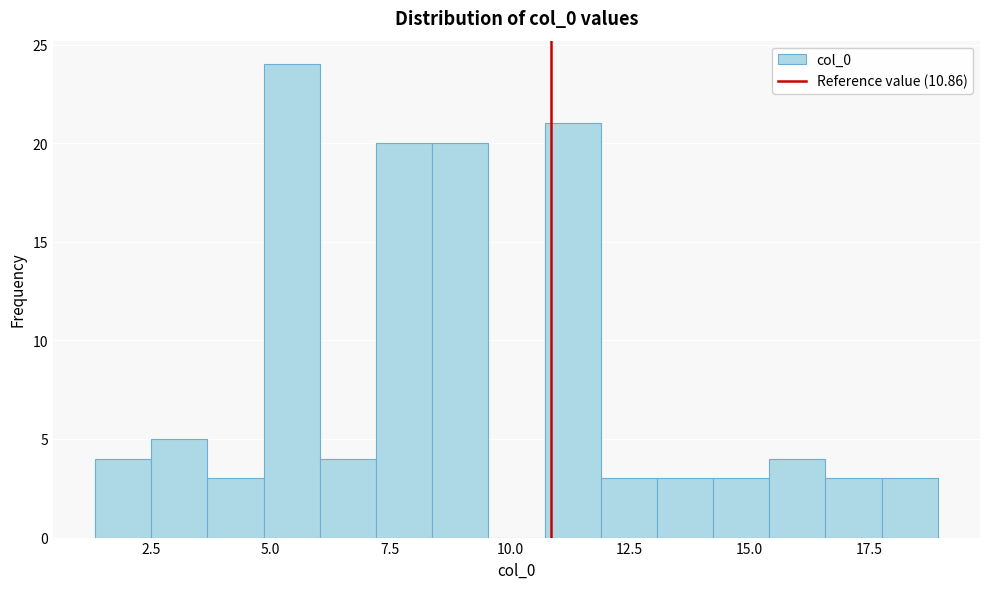

Read against the x-axis, roughly where is the centre of the tallest bar?

5.5